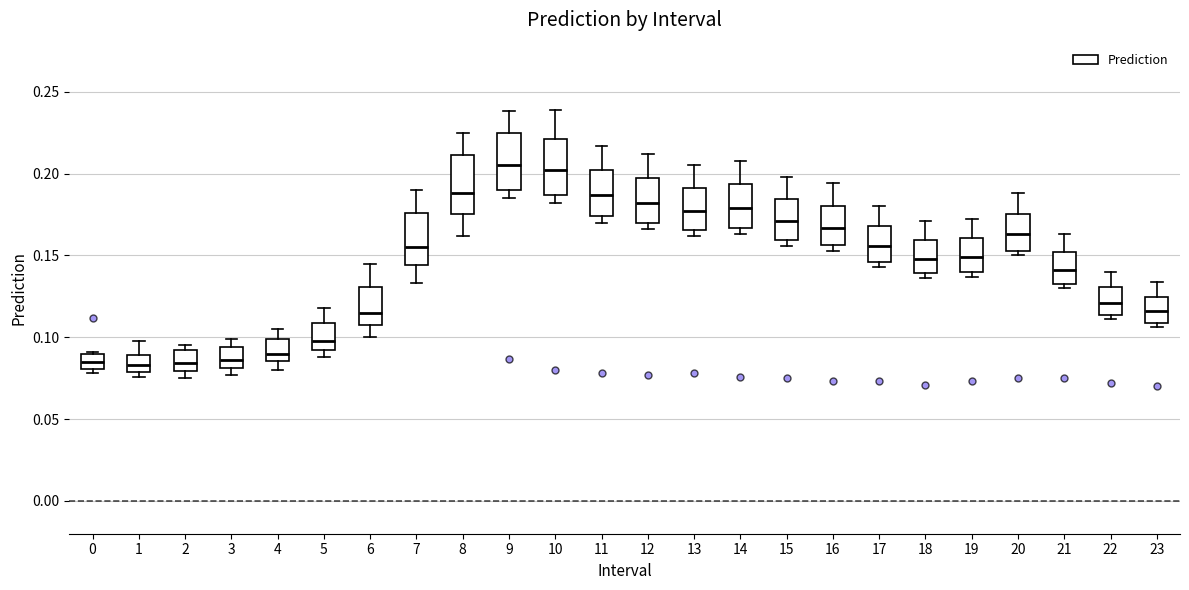

Reading left to right, transcribe this box plot: for each box, give where its median line is, the range the box spans, and where its two whiskers end, as read against the y-axis. The values are not printed on the chart, so give them approximately, as read against the axis.

0: median 0.085, box 0.080 to 0.090, whiskers 0.080 (just below the box's lower edge) to 0.090 (just above the box's upper edge)
1: median 0.085, box 0.080 to 0.090, whiskers 0.075 to 0.100
2: median 0.085, box 0.080 to 0.090, whiskers 0.075 to 0.095
3: median 0.085, box 0.080 to 0.095, whiskers 0.075 to 0.100
4: median 0.090, box 0.085 to 0.100, whiskers 0.080 to 0.105
5: median 0.100, box 0.095 to 0.110, whiskers 0.090 to 0.120
6: median 0.115, box 0.110 to 0.130, whiskers 0.100 to 0.145
7: median 0.155, box 0.145 to 0.175, whiskers 0.135 to 0.190
8: median 0.190, box 0.175 to 0.210, whiskers 0.160 to 0.225
9: median 0.205, box 0.190 to 0.225, whiskers 0.185 to 0.240
10: median 0.200, box 0.185 to 0.220, whiskers 0.180 to 0.240
11: median 0.185, box 0.175 to 0.205, whiskers 0.170 to 0.215
12: median 0.180, box 0.170 to 0.200, whiskers 0.165 to 0.210
13: median 0.175, box 0.165 to 0.190, whiskers 0.160 to 0.205
14: median 0.180, box 0.165 to 0.195, whiskers 0.165 (just below the box's lower edge) to 0.210
15: median 0.170, box 0.160 to 0.185, whiskers 0.155 to 0.200
16: median 0.165, box 0.155 to 0.180, whiskers 0.155 (just below the box's lower edge) to 0.195
17: median 0.155, box 0.145 to 0.170, whiskers 0.145 (just below the box's lower edge) to 0.180
18: median 0.150, box 0.140 to 0.160, whiskers 0.135 to 0.170
19: median 0.150, box 0.140 to 0.160, whiskers 0.135 to 0.170
20: median 0.165, box 0.155 to 0.175, whiskers 0.150 to 0.190
21: median 0.140, box 0.135 to 0.150, whiskers 0.130 to 0.165
22: median 0.120, box 0.115 to 0.130, whiskers 0.110 to 0.140
23: median 0.115, box 0.110 to 0.125, whiskers 0.105 to 0.135